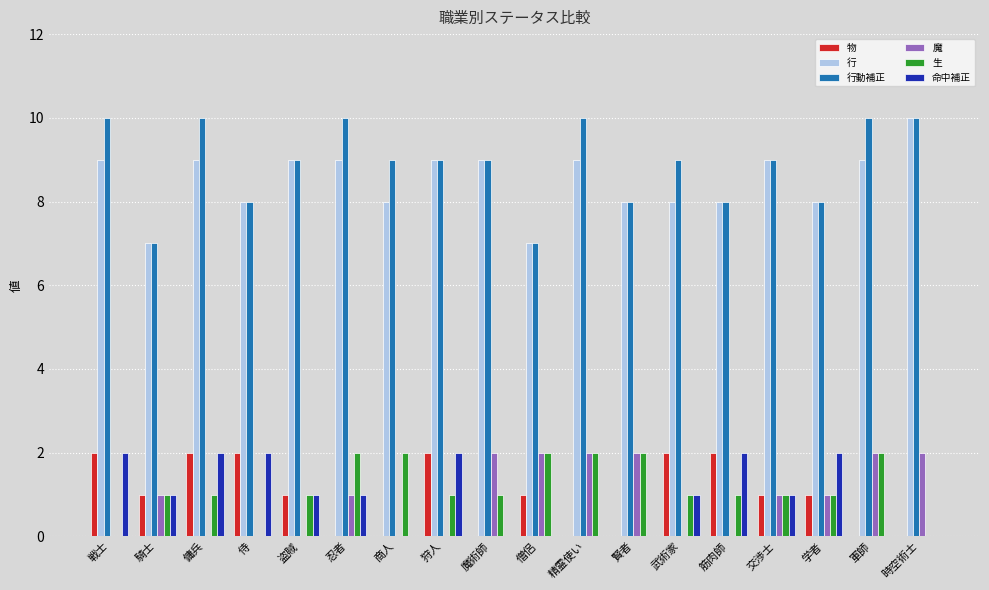

What is the greatest value displayed?

10